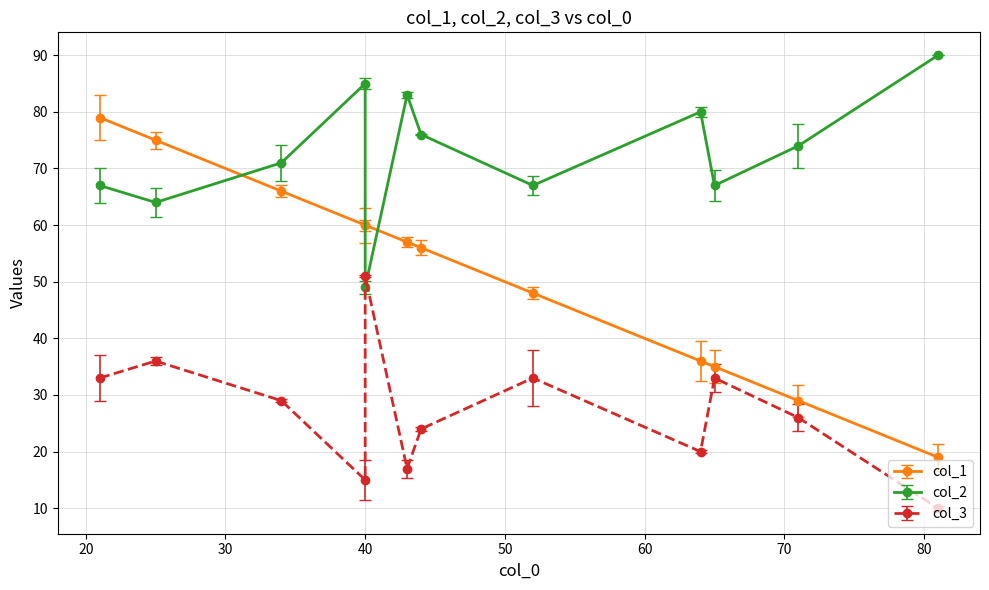

Which series has the largest total across all categories?

col_2